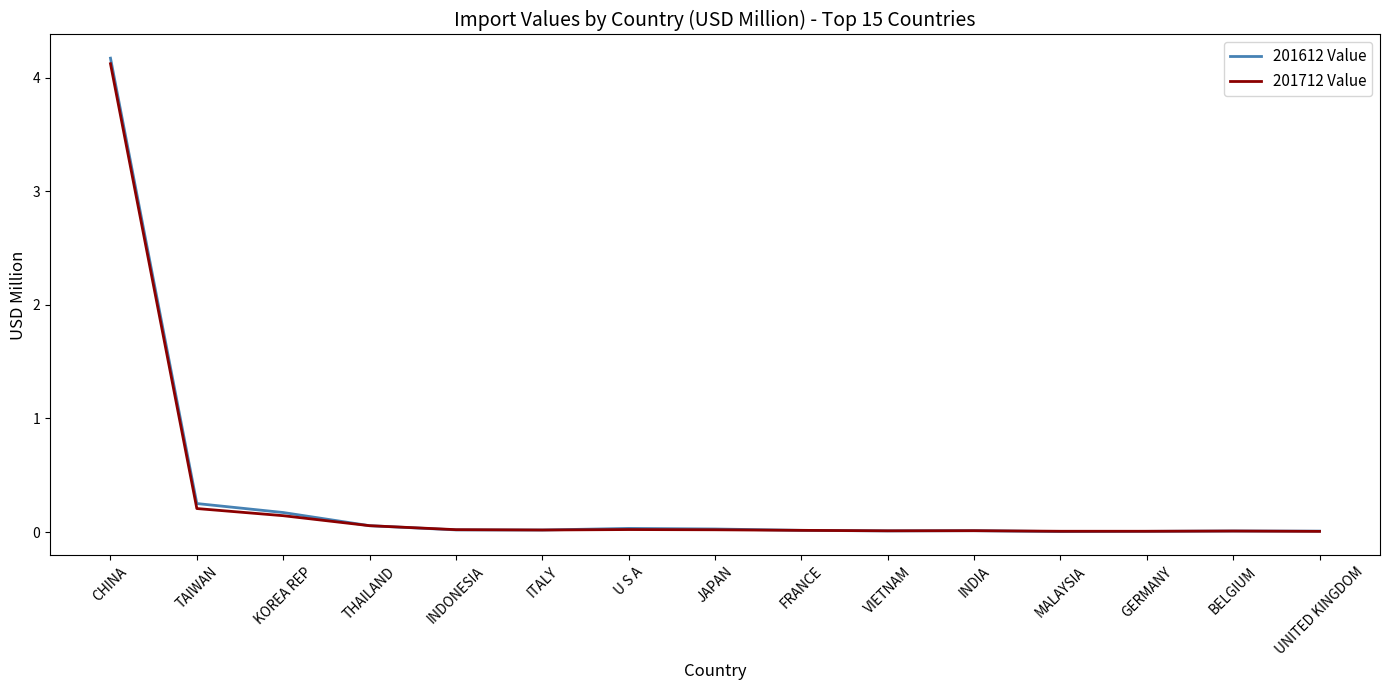

Which series has the widest spread of values?

201612 Value